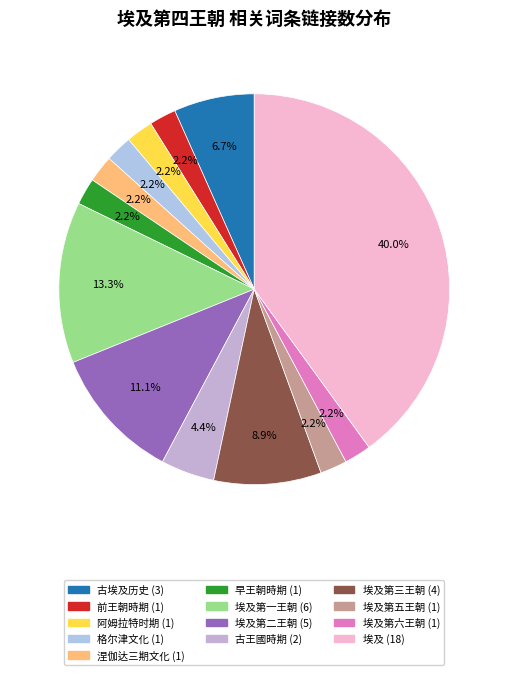

To the nearest percent, what is the average slice percentage?

8%